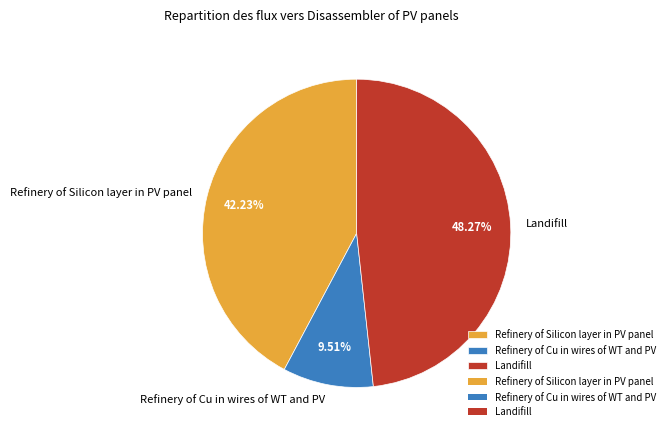

To the nearest percent, what is the difference between the largest and smallest slice percentages?

39%